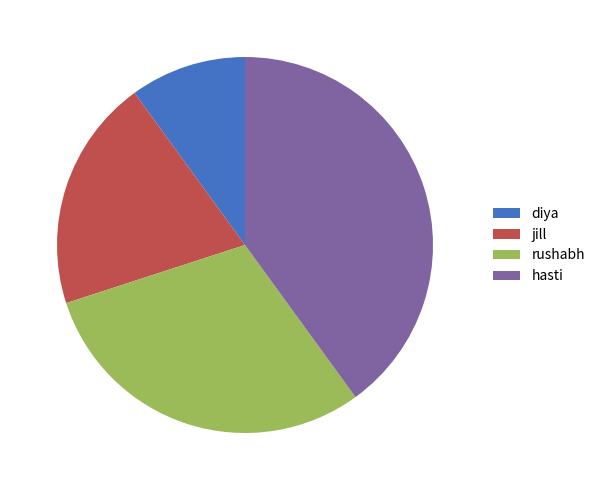

Which slice is the largest?

hasti